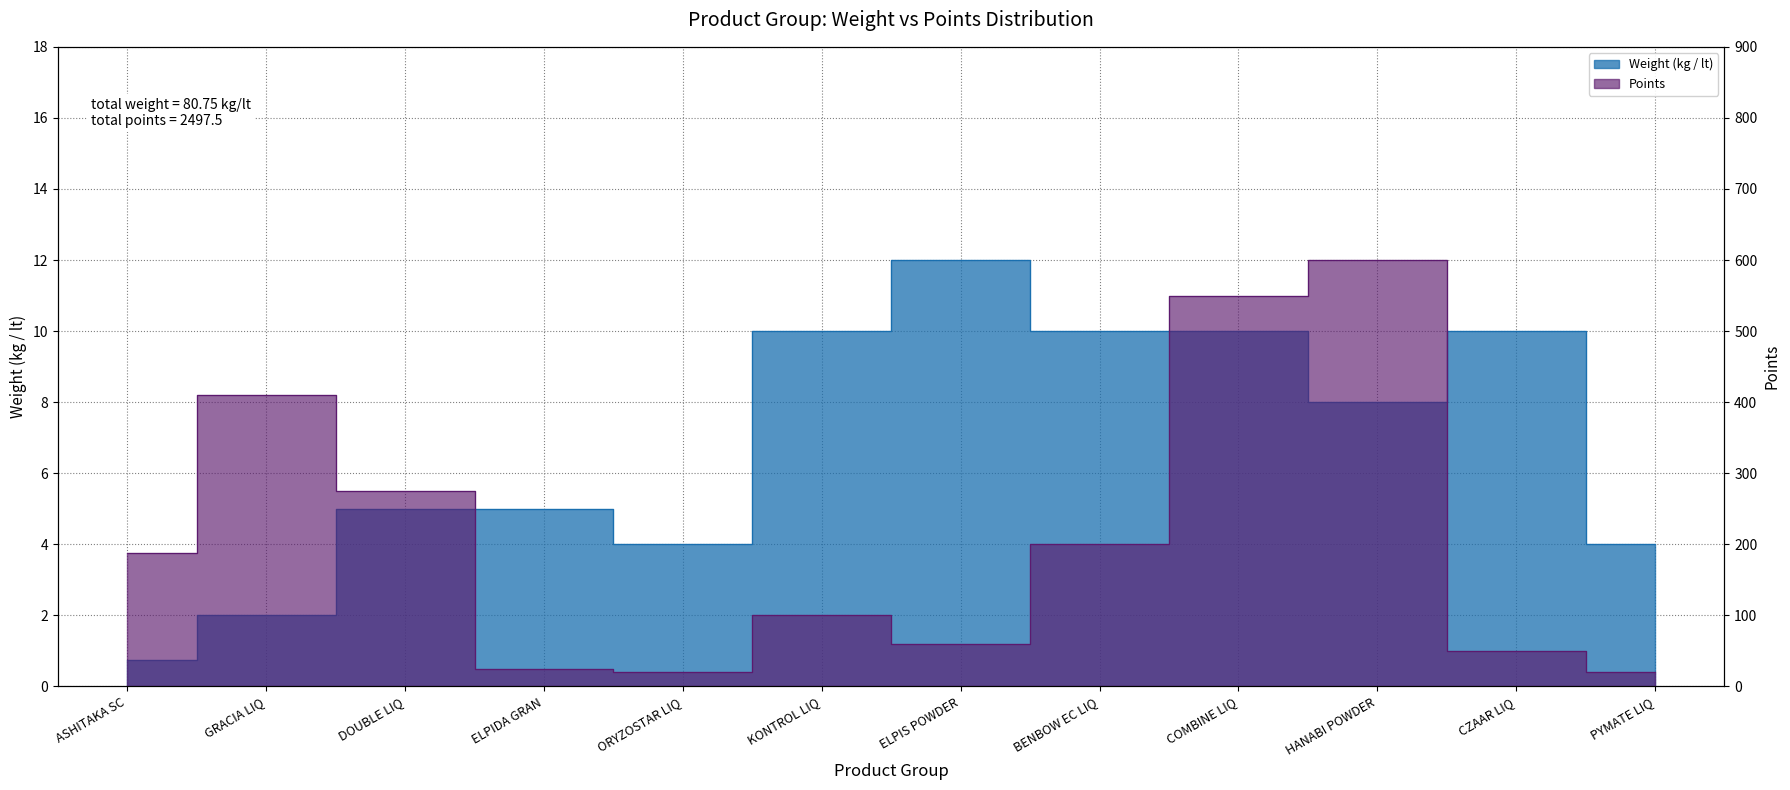

At which category does Points reach its first local peak?

GRACIA LIQ